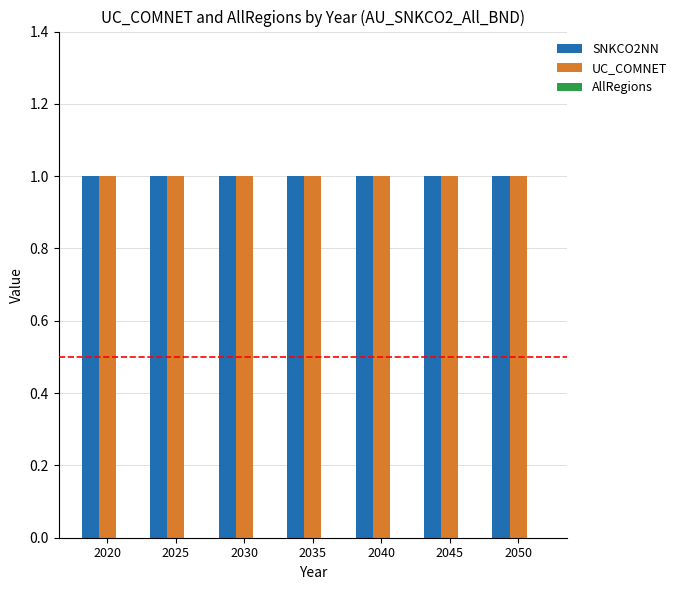

Which category has the lowest value in the UC_COMNET series?

2020